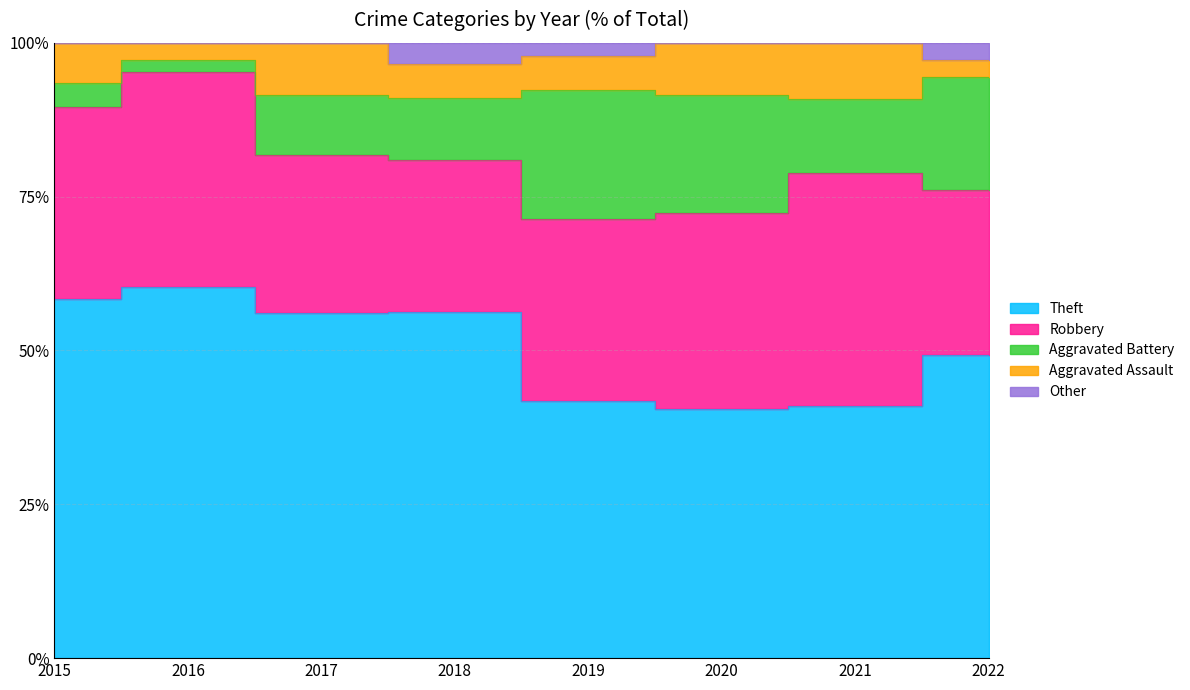

How many intersections are there between Aggravated Battery and Aggravated Assault?

1